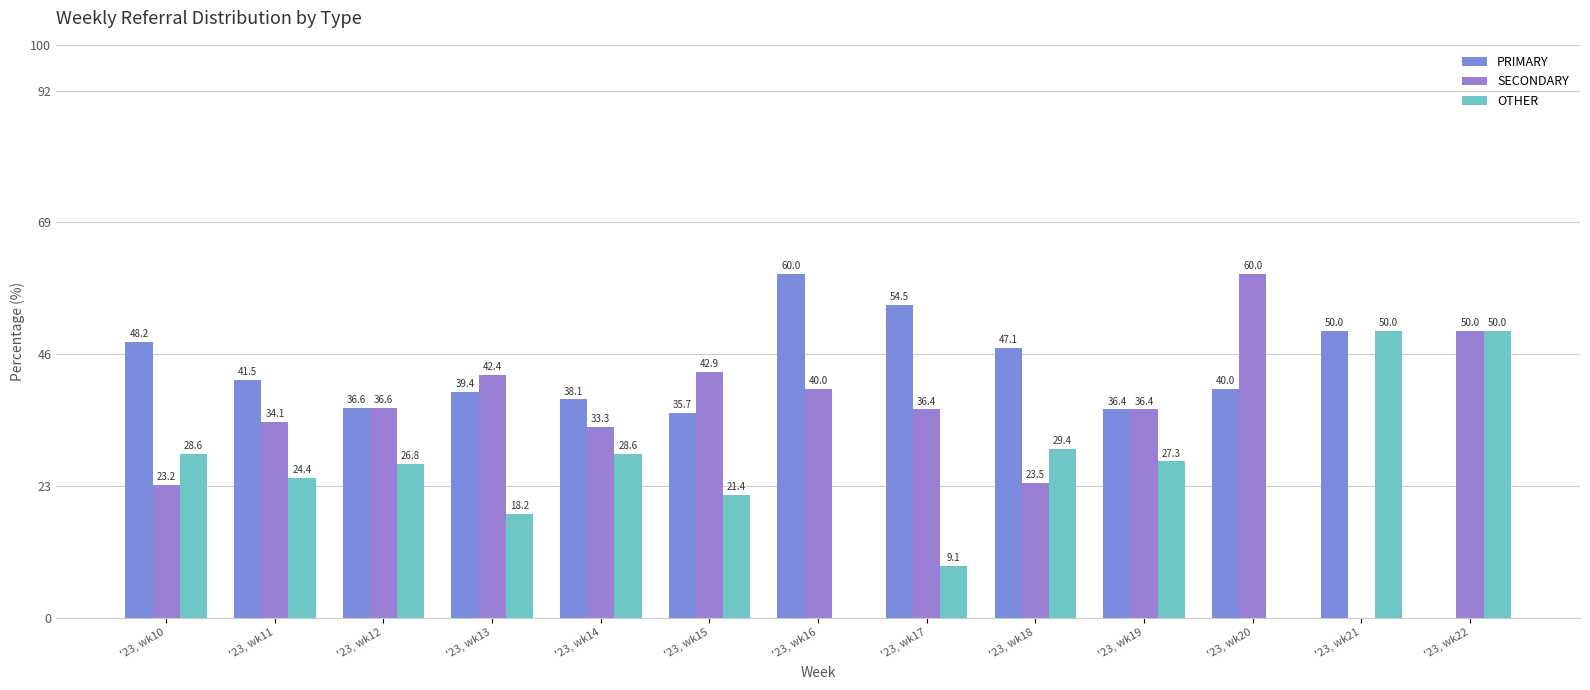

Where does the PRIMARY series first go above 40?

'23, wk10